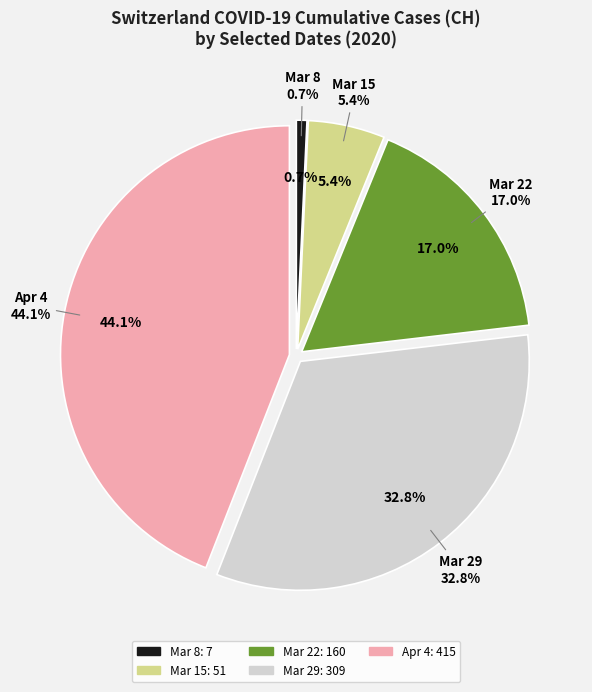

True or false: 2020-03-01 accounts for 0% of the total.

True